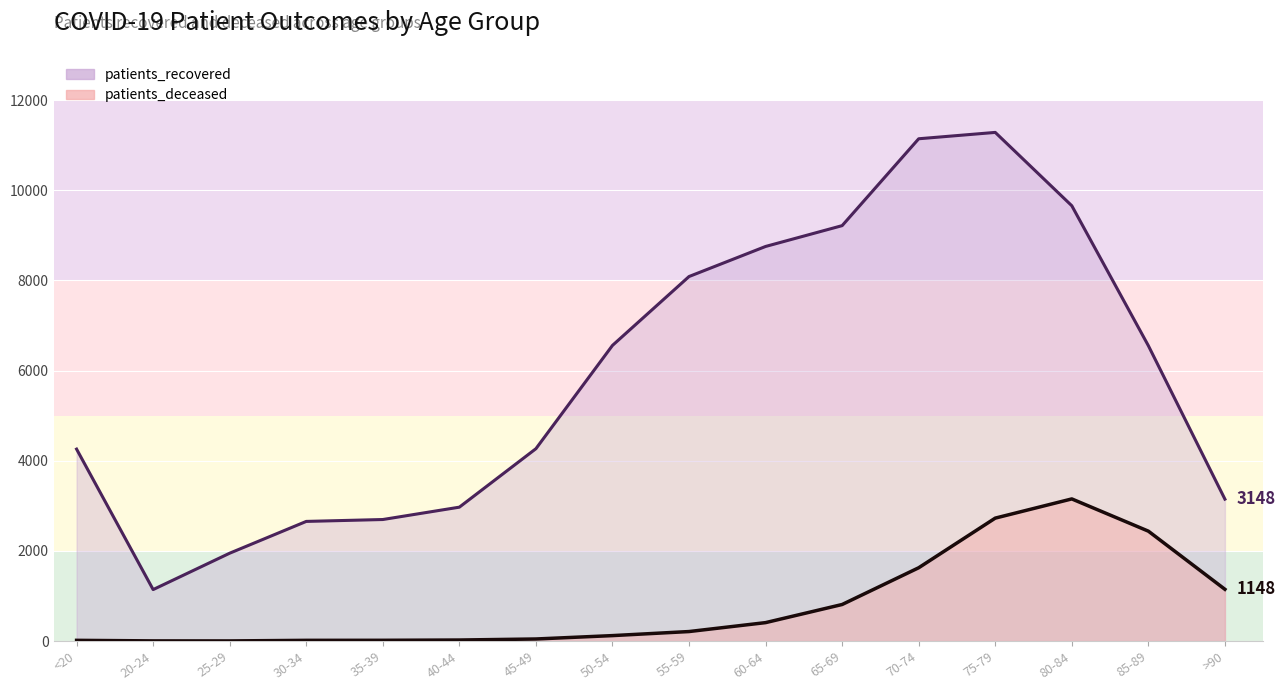

Rank the series by their average value, from highest to lowest.

patients_recovered, patients_deceased